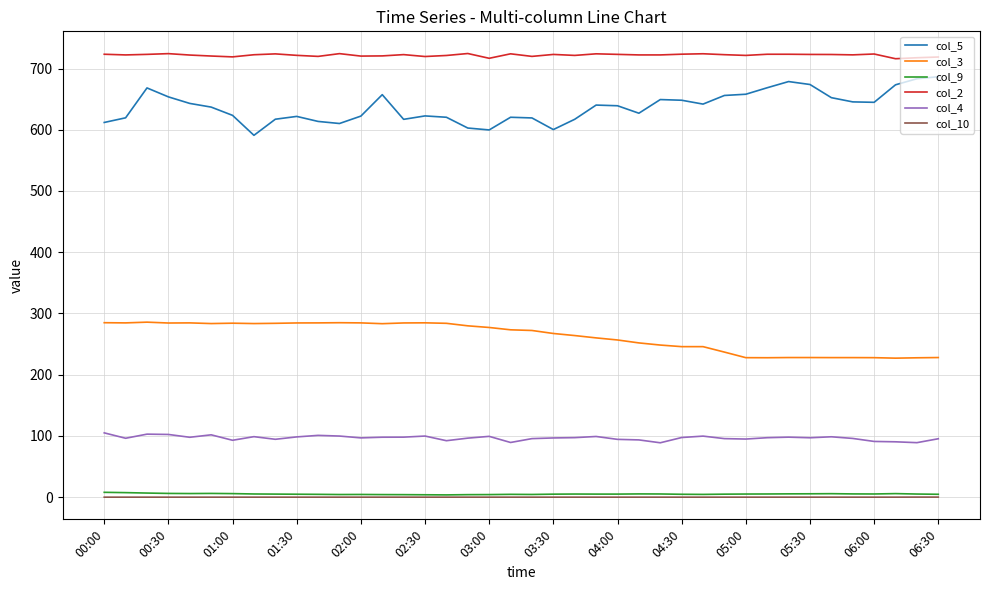

True or false: col_9 and col_3 intersect in this chart.

False